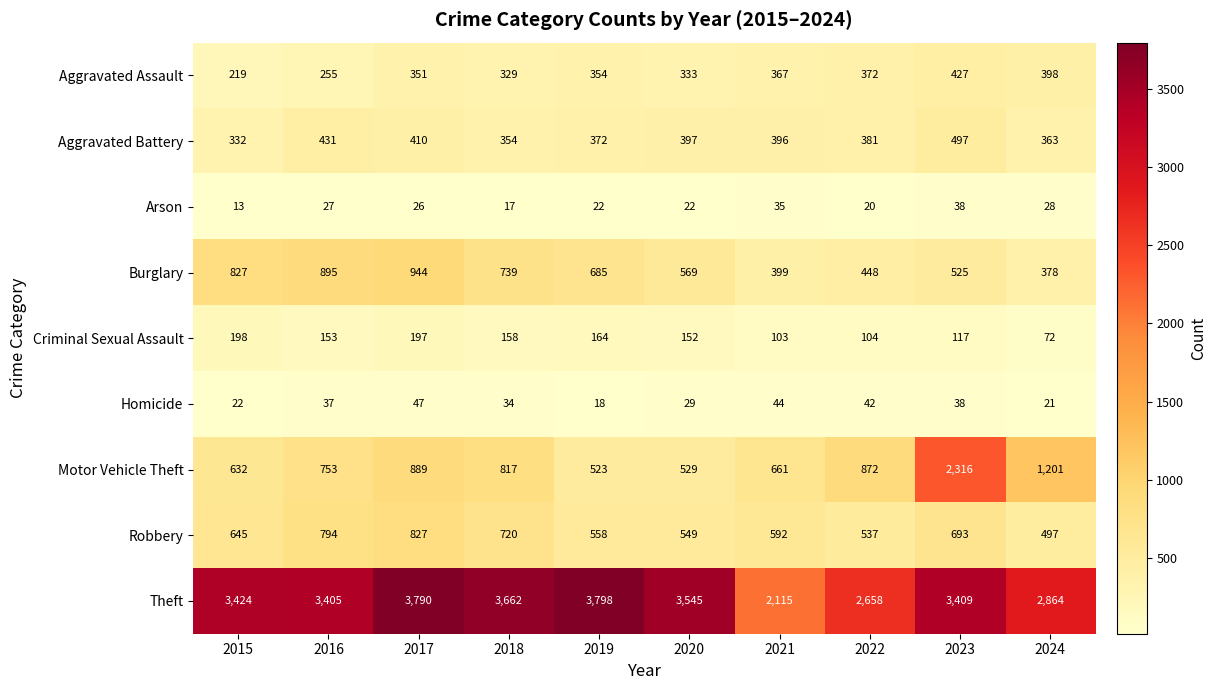

What is the greatest value displayed?

3798